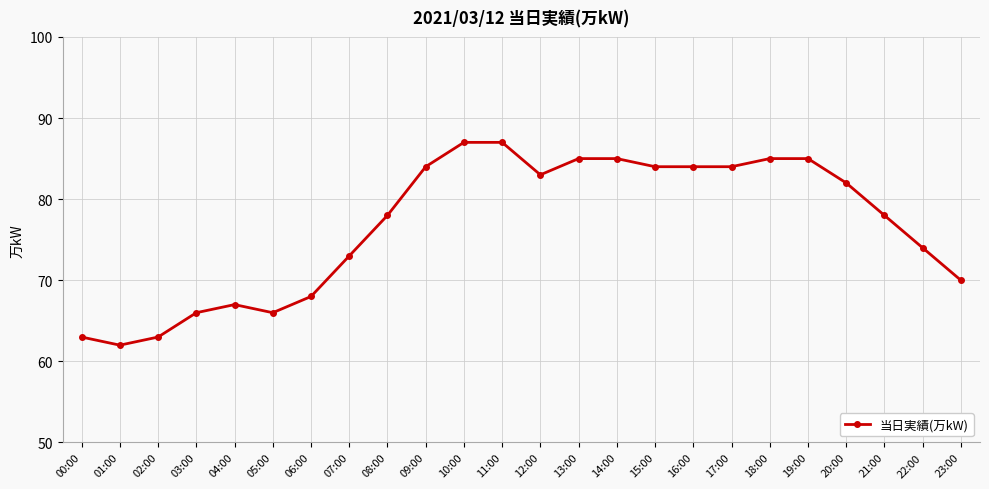

Reading right to left, what are all the values shown in this chart?

23:00=70	22:00=74	21:00=78	20:00=82	19:00=85	18:00=85	17:00=84	16:00=84	15:00=84	14:00=85	13:00=85	12:00=83	11:00=87	10:00=87	09:00=84	08:00=78	07:00=73	06:00=68	05:00=66	04:00=67	03:00=66	02:00=63	01:00=62	00:00=63